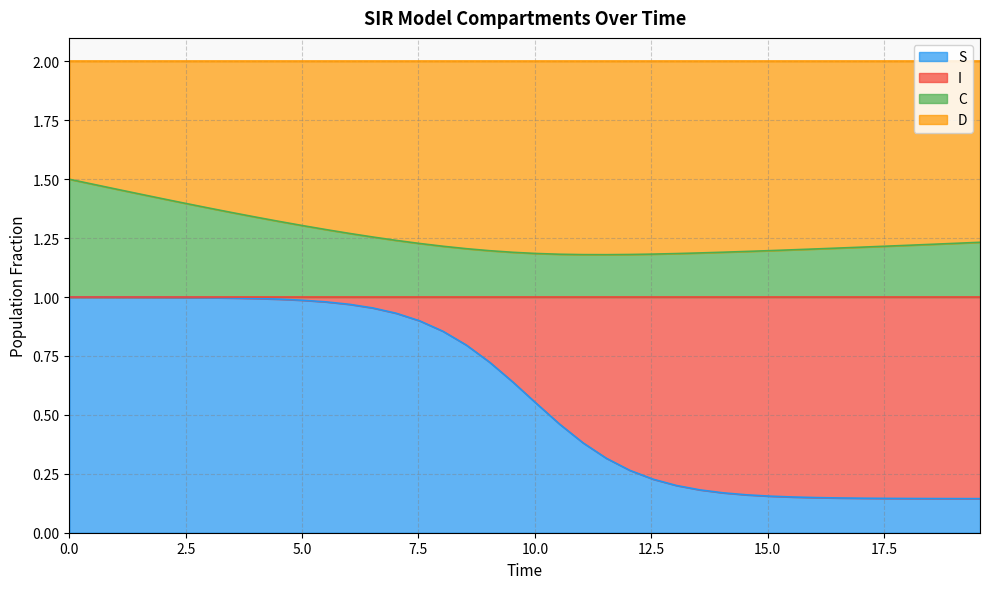

Does the chart have visible grid lines?

Yes